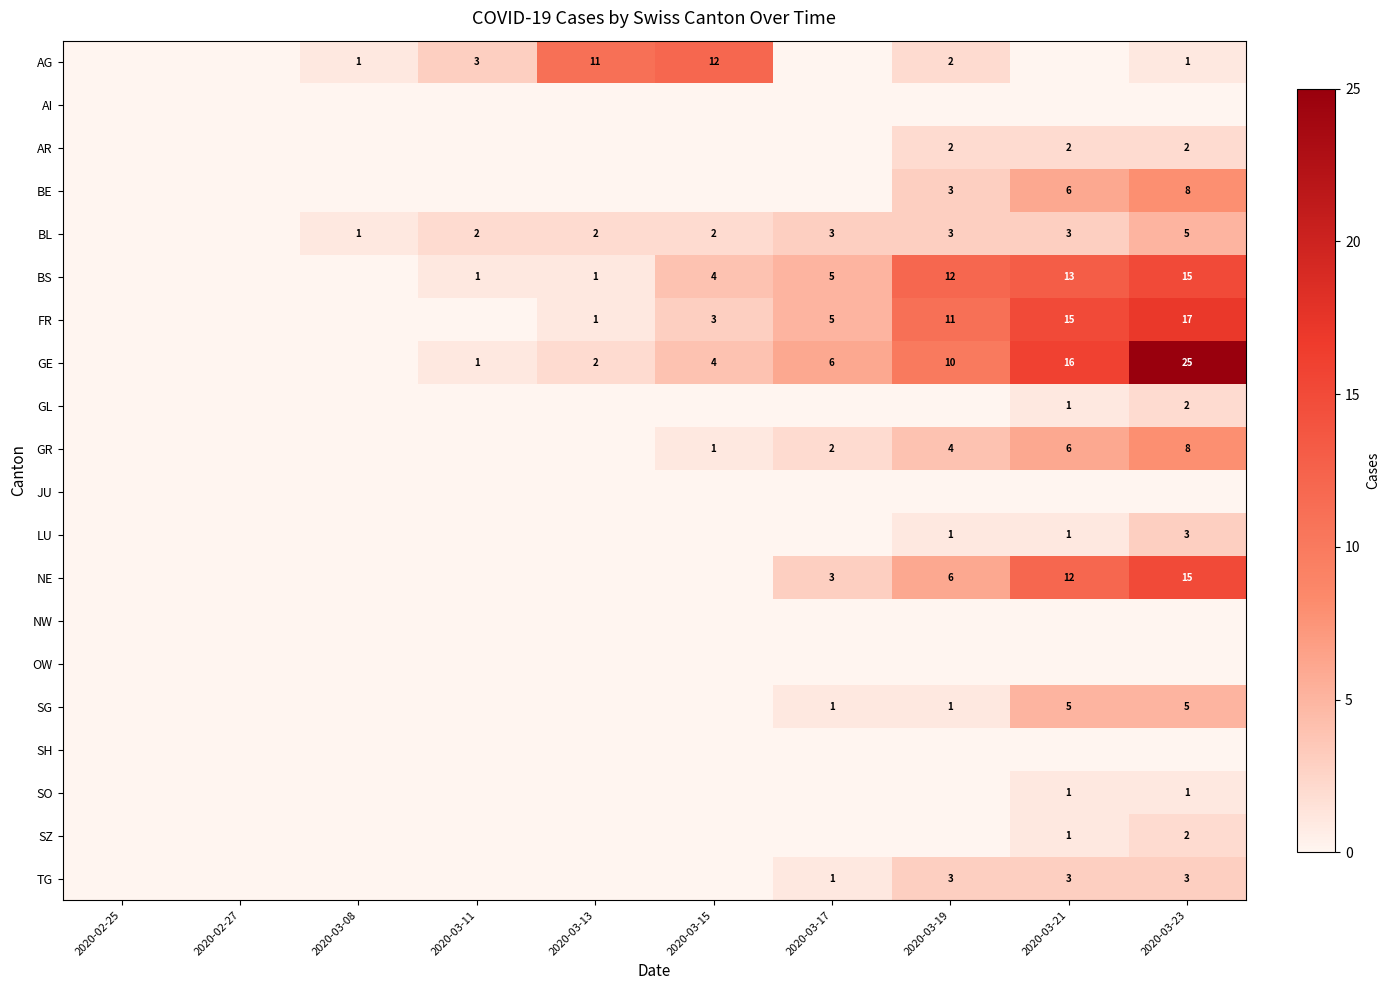

The SG series shows 2 at 2020-03-17. True or false?

False